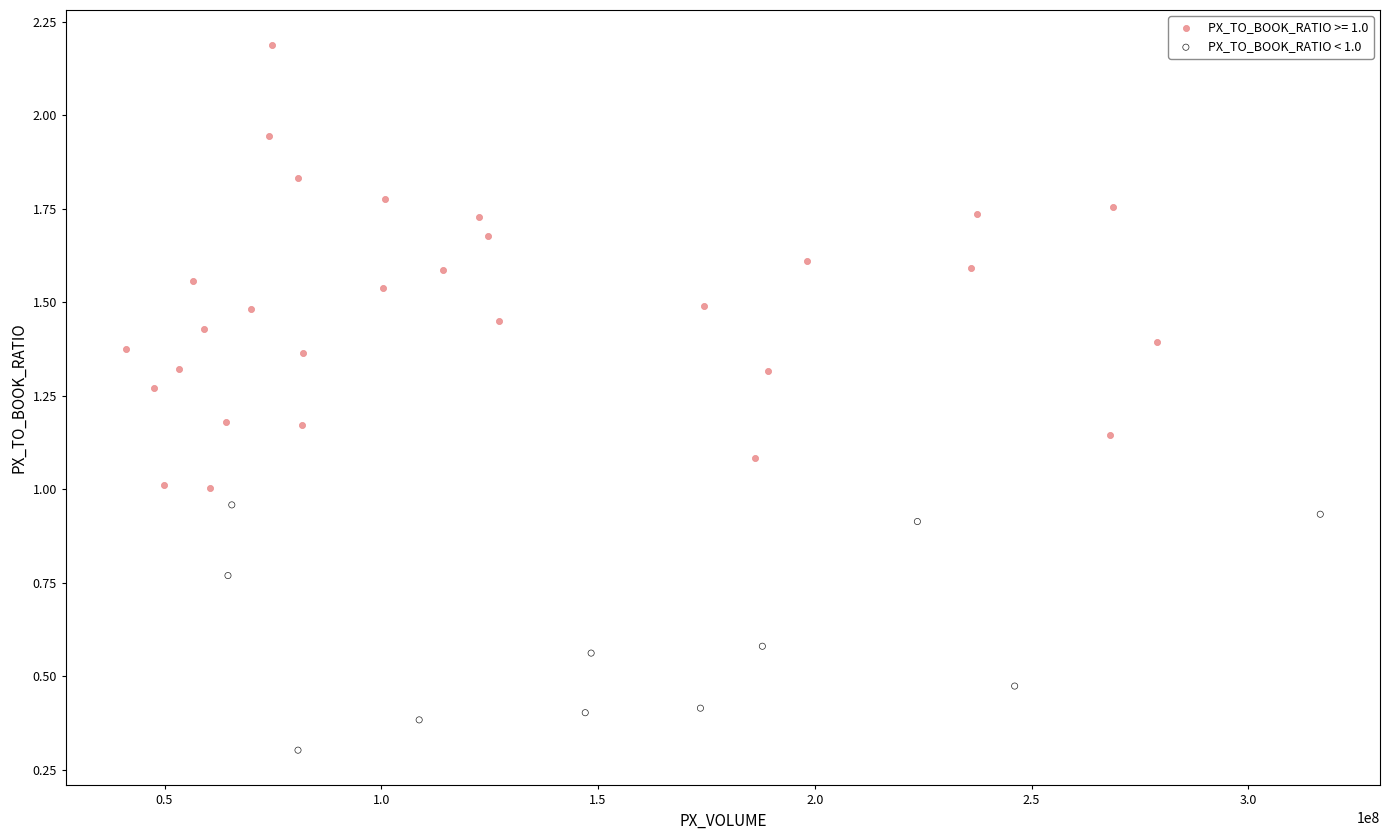

Which series has the largest Y range (max minus min)?

PX_TO_BOOK_RATIO >= 1.0